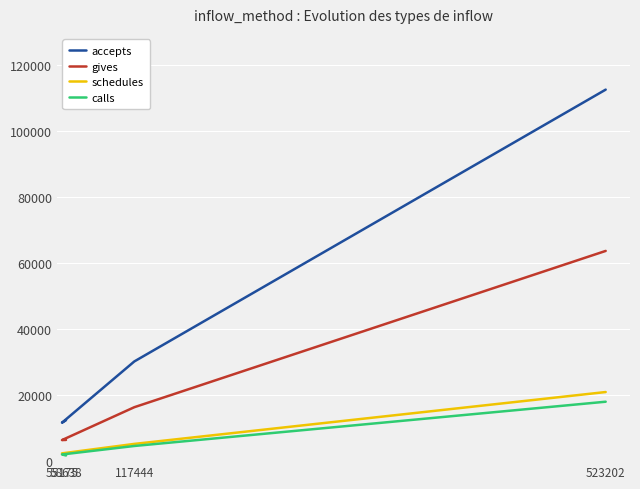

Where is the first local minimum for gives?

55175